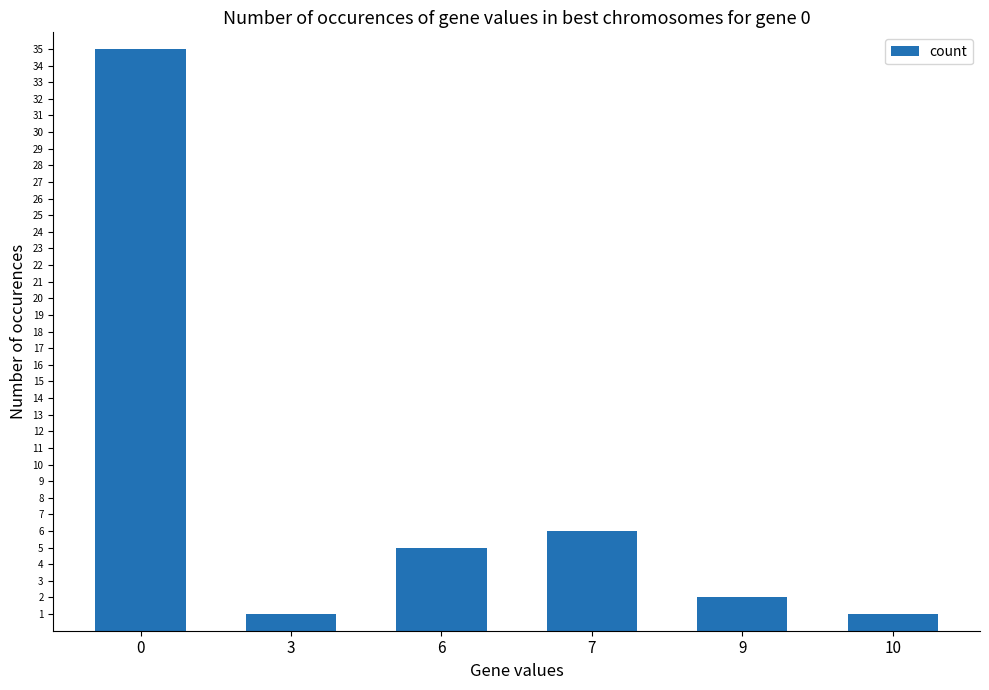

Where is the data nearest to the value 18?

7